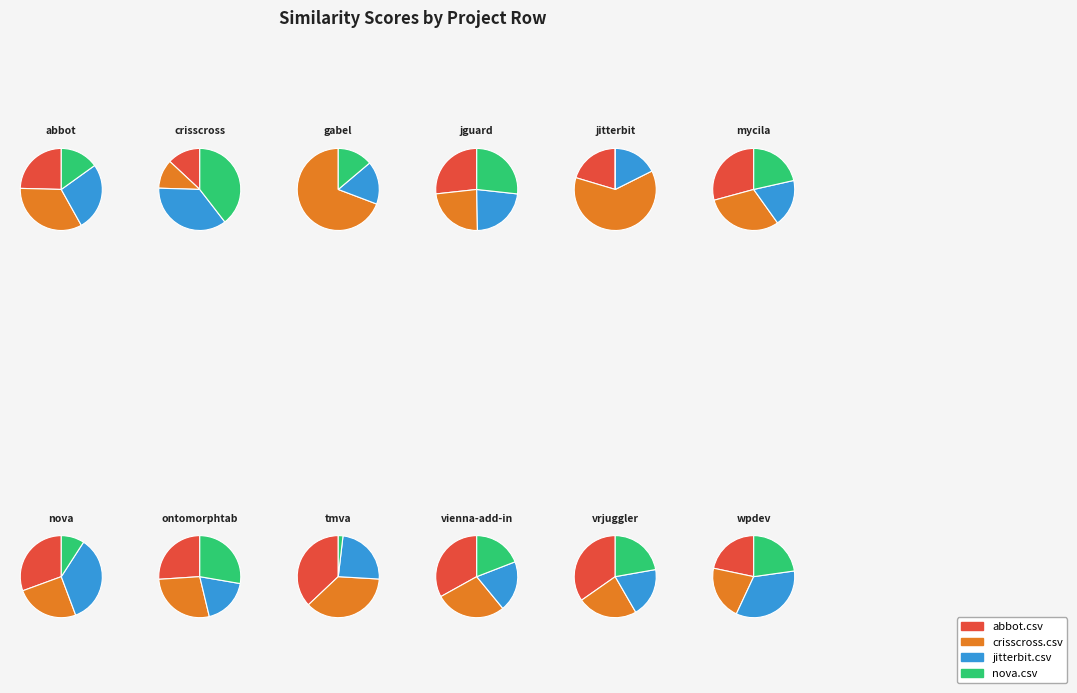

Does gabel.csv account for over 50% of the chart?

No